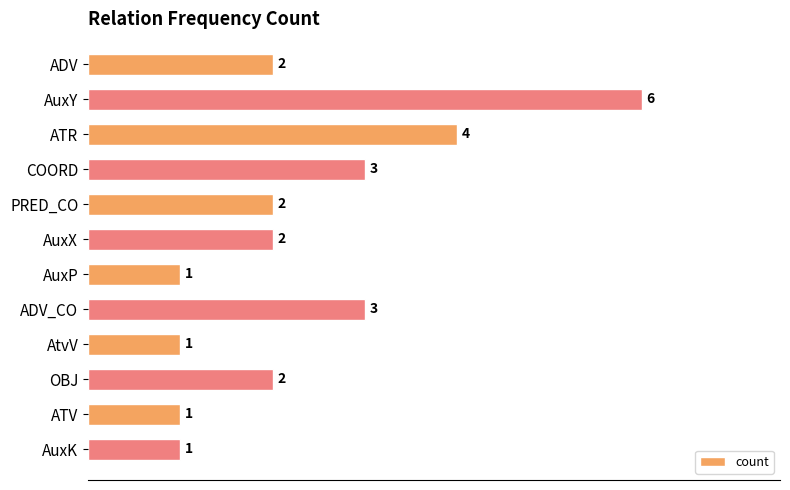

What is the label of the 6th bar from the top?

AuxX